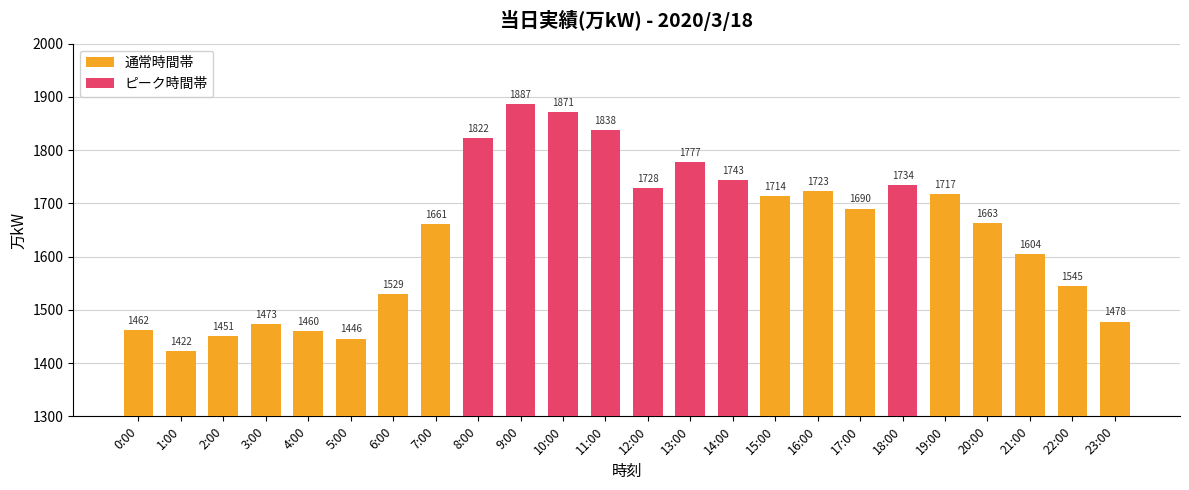

True or false: the data shows 1734 at 18:00.

True